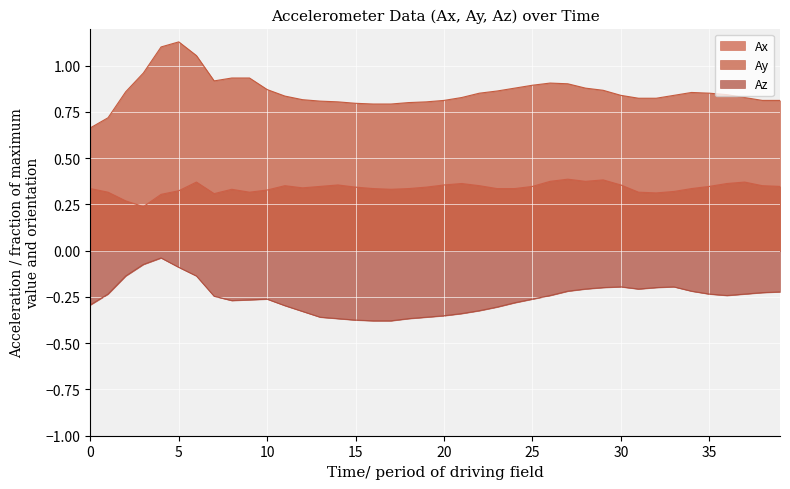

Rank the series by their maximum value, from highest to lowest.

Ay, Ax, Az